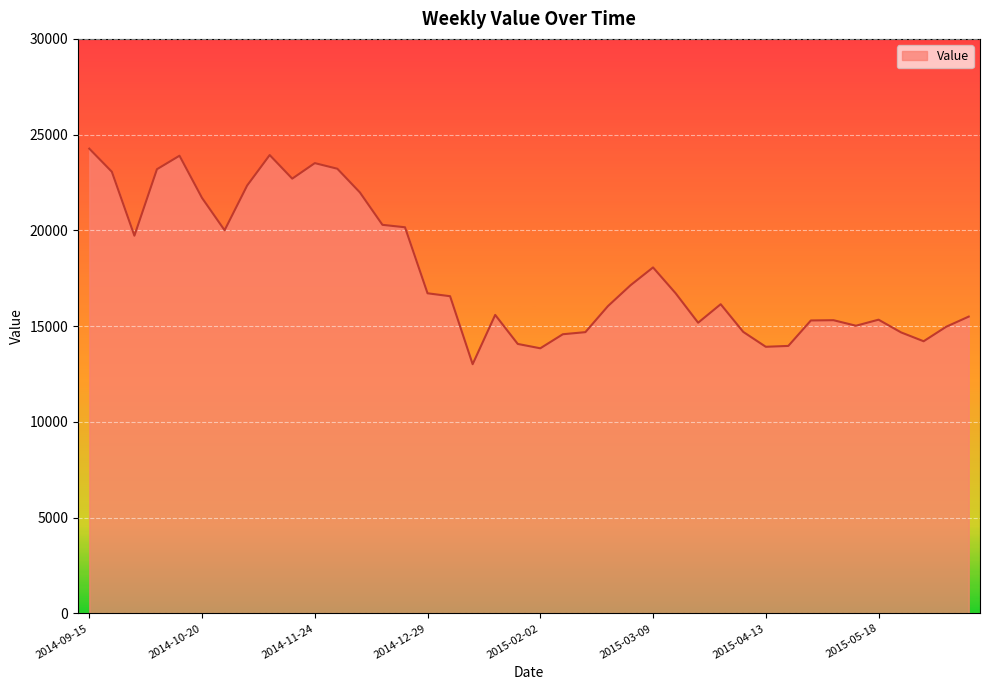

What is the smallest value displayed?

13012.6